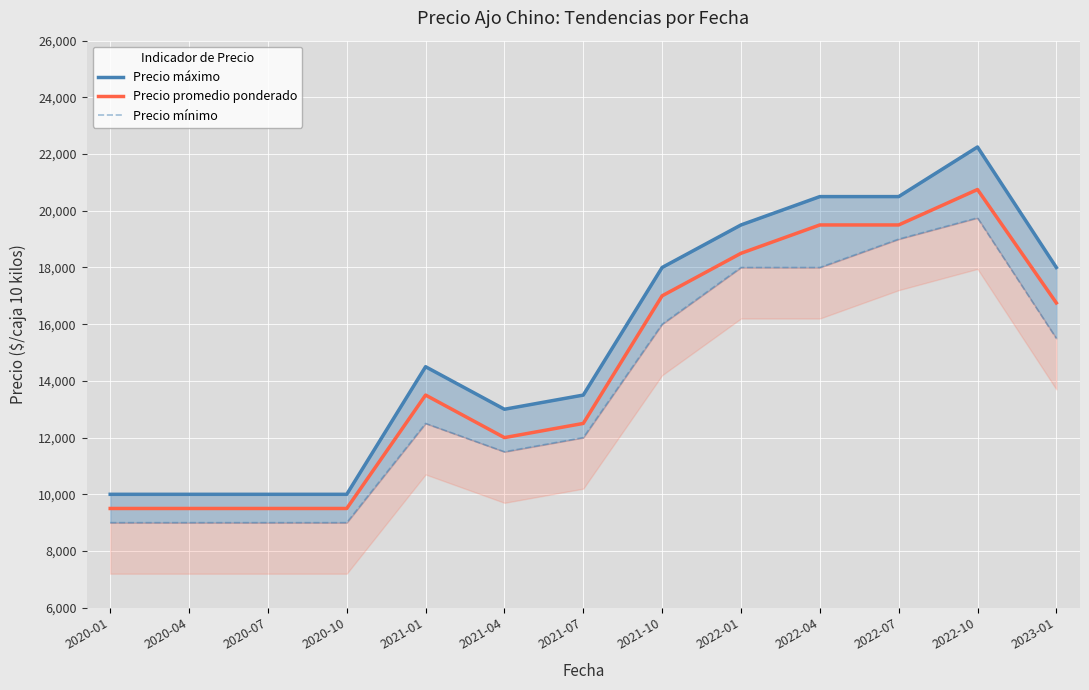

Which series has the largest range (max minus min)?

Precio máximo